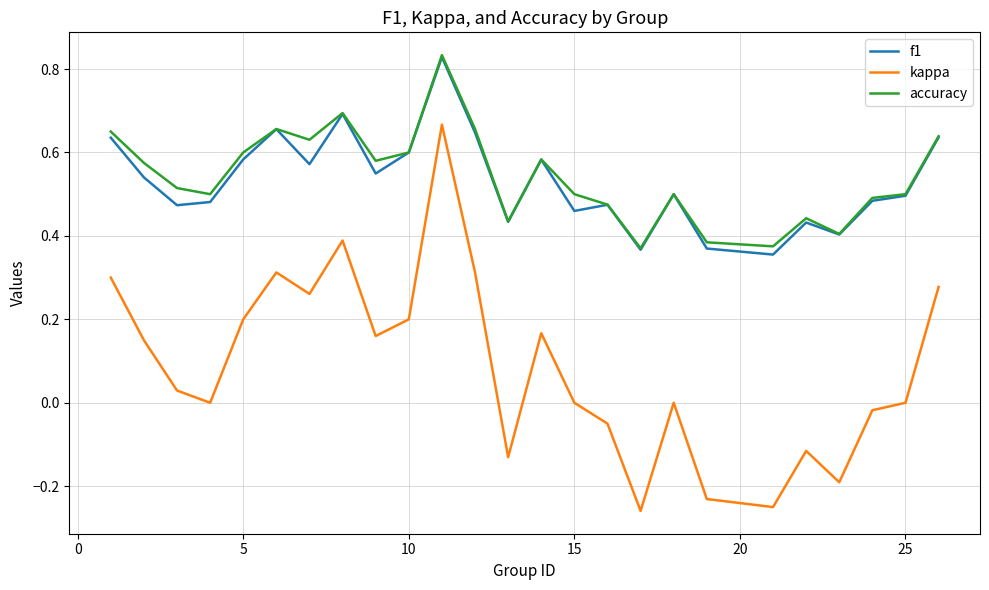

Which series has the largest range (max minus min)?

kappa